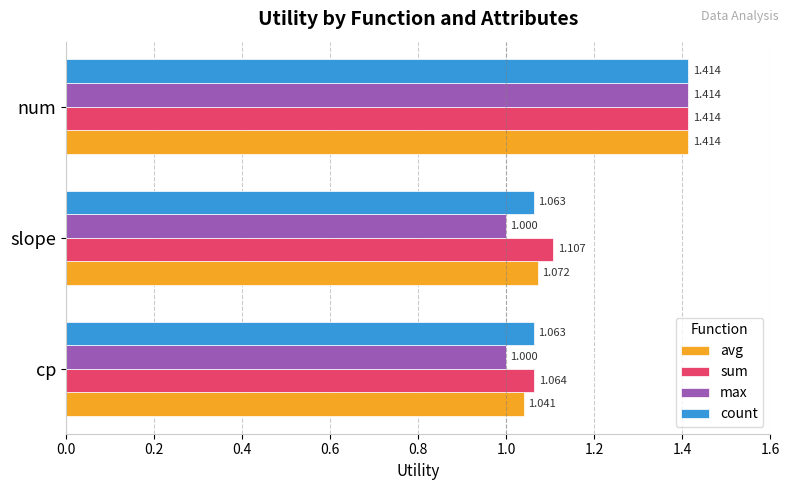

Which series has the largest range (max minus min)?

max